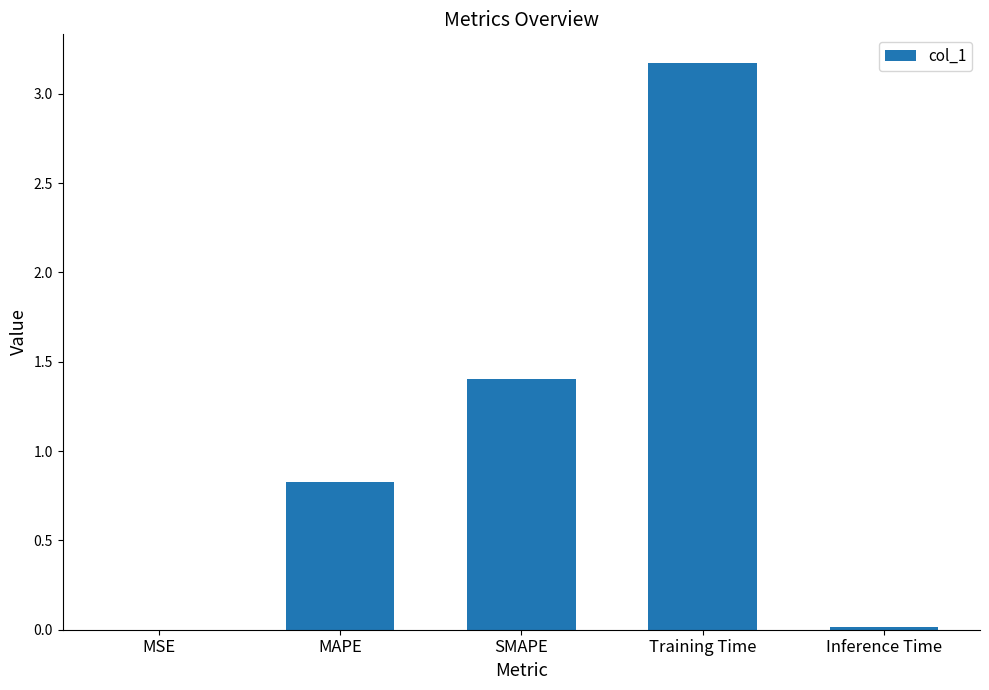

The chart shows a value of 1.3 at Training Time. True or false?

False